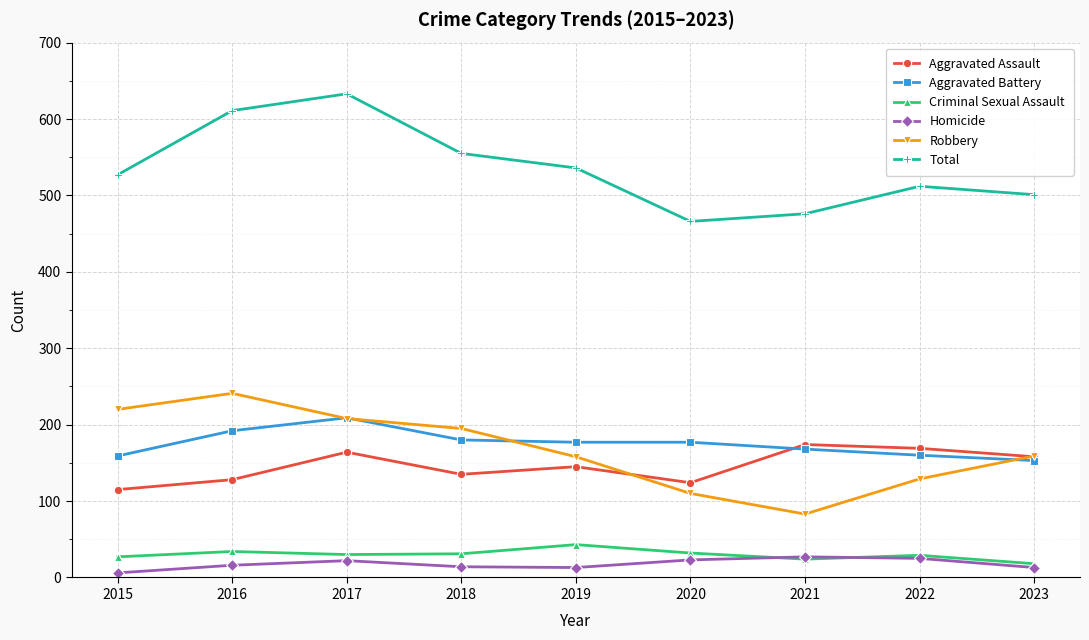

The value of Robbery at 2020 is 167. True or false?

False